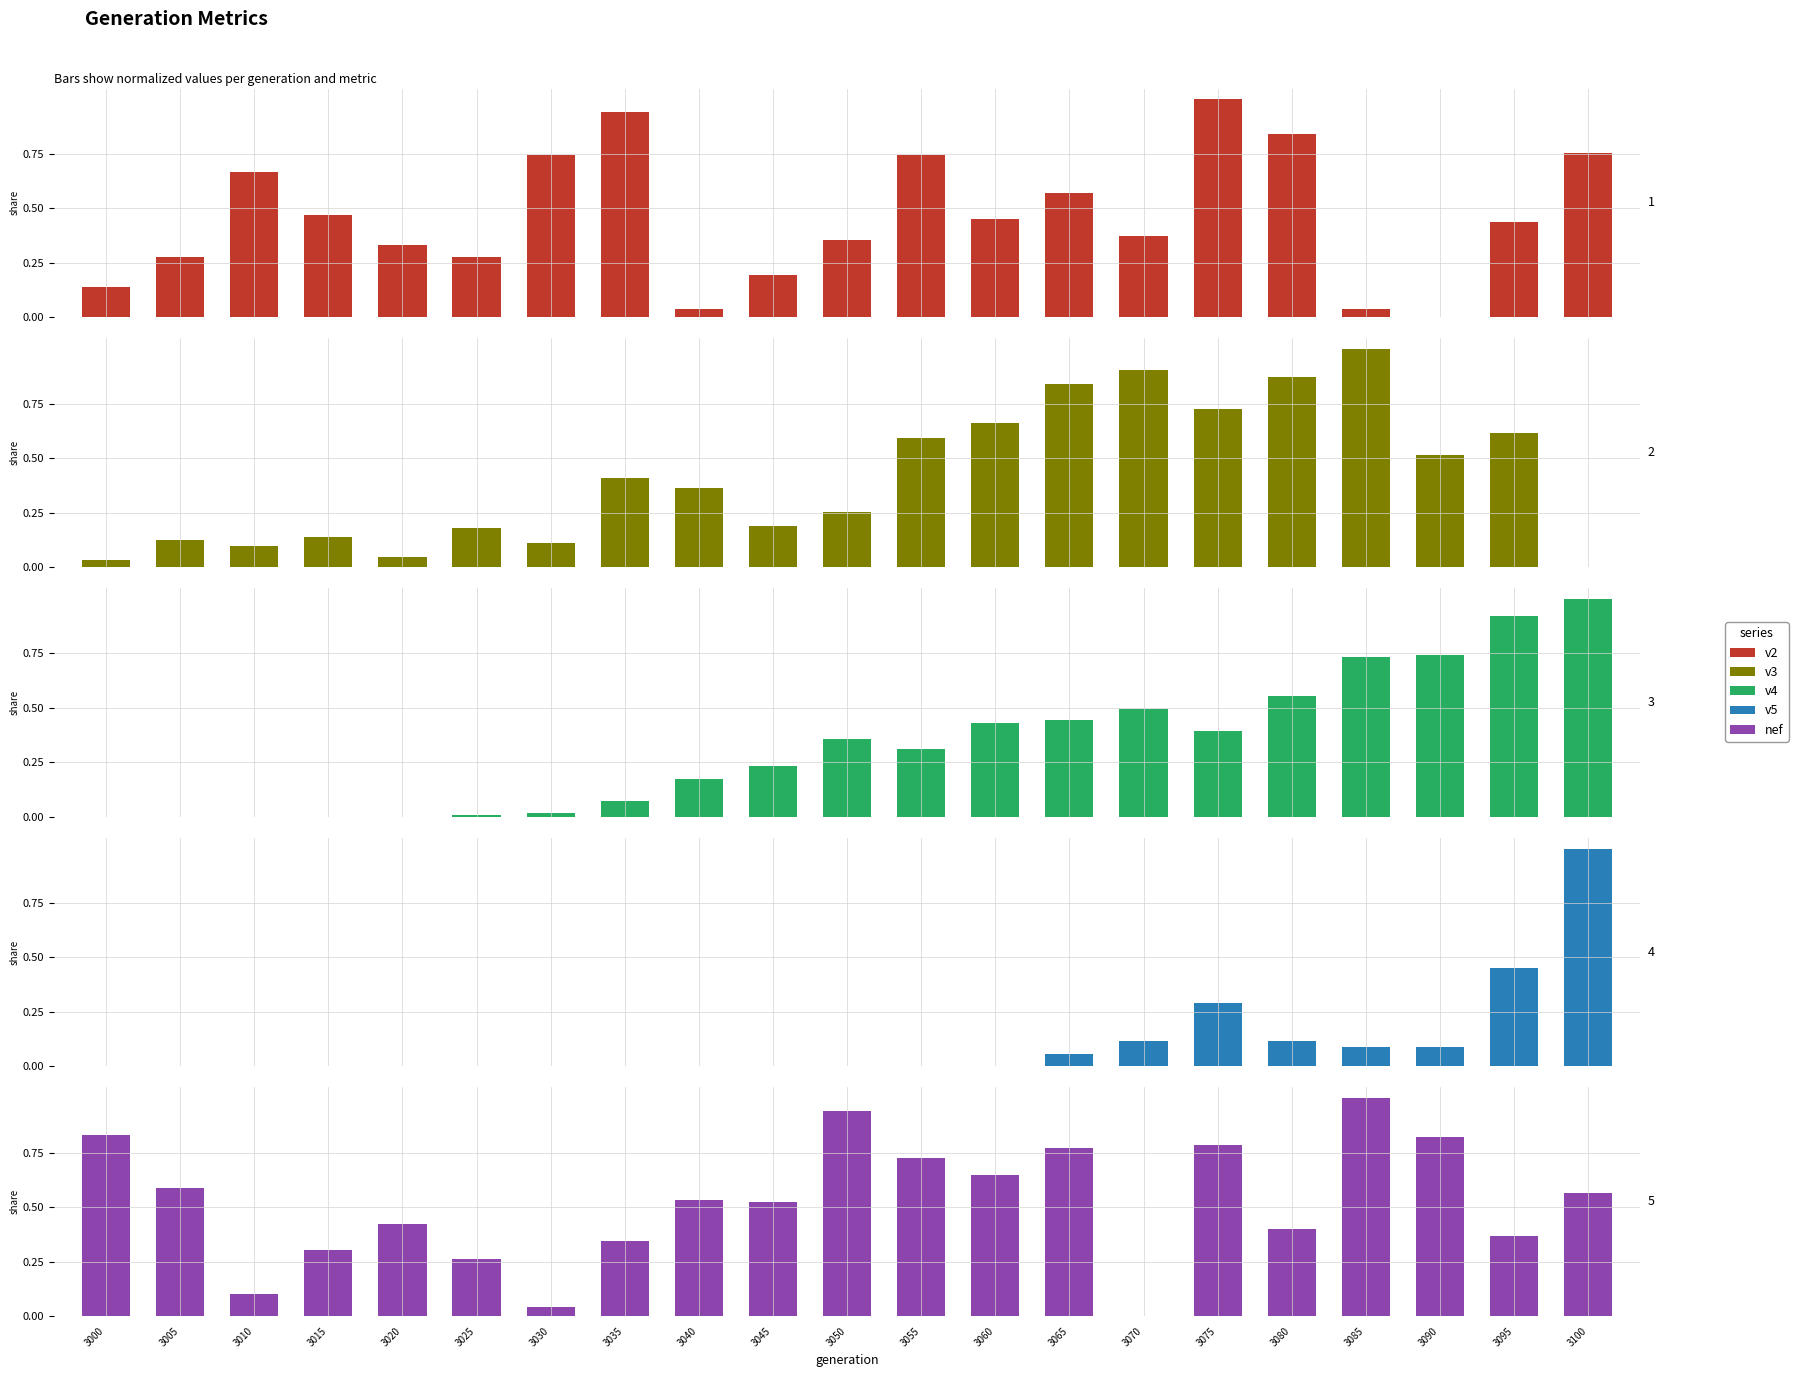

Reading left to right, list all the values displayed in this chart.

v2: 3000=0.1	3005=0.3	3010=0.7	3015=0.5	3020=0.3	3025=0.3	3030=0.7	3035=0.9	3040=0.0	3045=0.2	3050=0.4	3055=0.7	3060=0.5	3065=0.6	3070=0.4	3075=1.0	3080=0.8	3085=0.0	3090=0.0	3095=0.4	3100=0.8
v3: 3000=0.0	3005=0.1	3010=0.1	3015=0.1	3020=0.0	3025=0.2	3030=0.1	3035=0.4	3040=0.4	3045=0.2	3050=0.3	3055=0.6	3060=0.7	3065=0.8	3070=0.9	3075=0.7	3080=0.9	3085=1.0	3090=0.5	3095=0.6	3100=0.0
v4: 3000=0.0	3005=0.0	3010=0.0	3015=0.0	3020=0.0	3025=0.0	3030=0.0	3035=0.1	3040=0.2	3045=0.2	3050=0.4	3055=0.3	3060=0.4	3065=0.4	3070=0.5	3075=0.4	3080=0.6	3085=0.7	3090=0.7	3095=0.9	3100=1.0
v5: 3000=0.0	3005=0.0	3010=0.0	3015=0.0	3020=0.0	3025=0.0	3030=0.0	3035=0.0	3040=0.0	3045=0.0	3050=0.0	3055=0.0	3060=0.0	3065=0.1	3070=0.1	3075=0.3	3080=0.1	3085=0.1	3090=0.1	3095=0.5	3100=1.0
nef: 3000=0.8	3005=0.6	3010=0.1	3015=0.3	3020=0.4	3025=0.3	3030=0.0	3035=0.3	3040=0.5	3045=0.5	3050=0.9	3055=0.7	3060=0.6	3065=0.8	3070=0.0	3075=0.8	3080=0.4	3085=1.0	3090=0.8	3095=0.4	3100=0.6